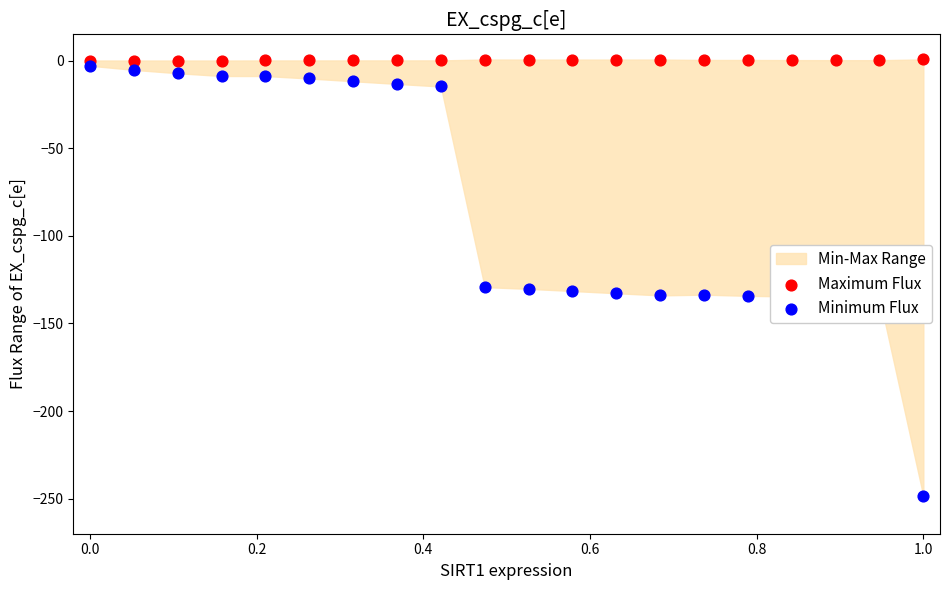

Is the value of Maximum Flux at 11 greater than the value of Minimum Flux at 9?

Yes